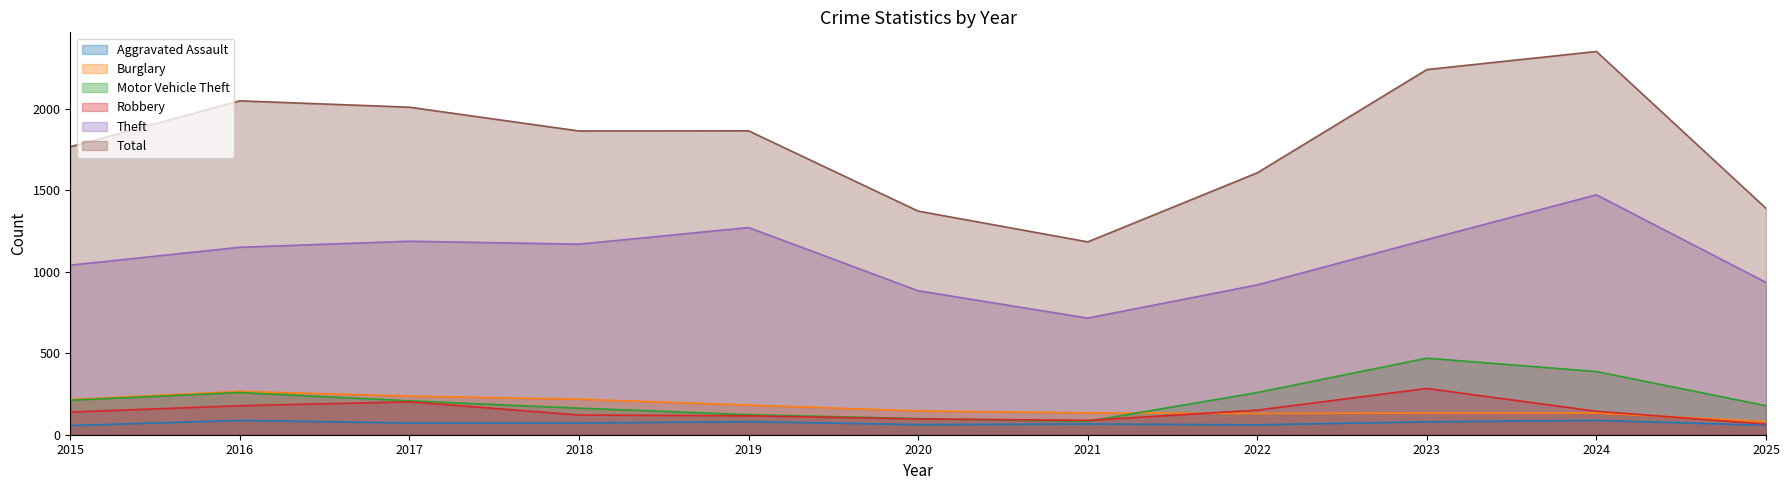

How many lines are shown in the chart?

6